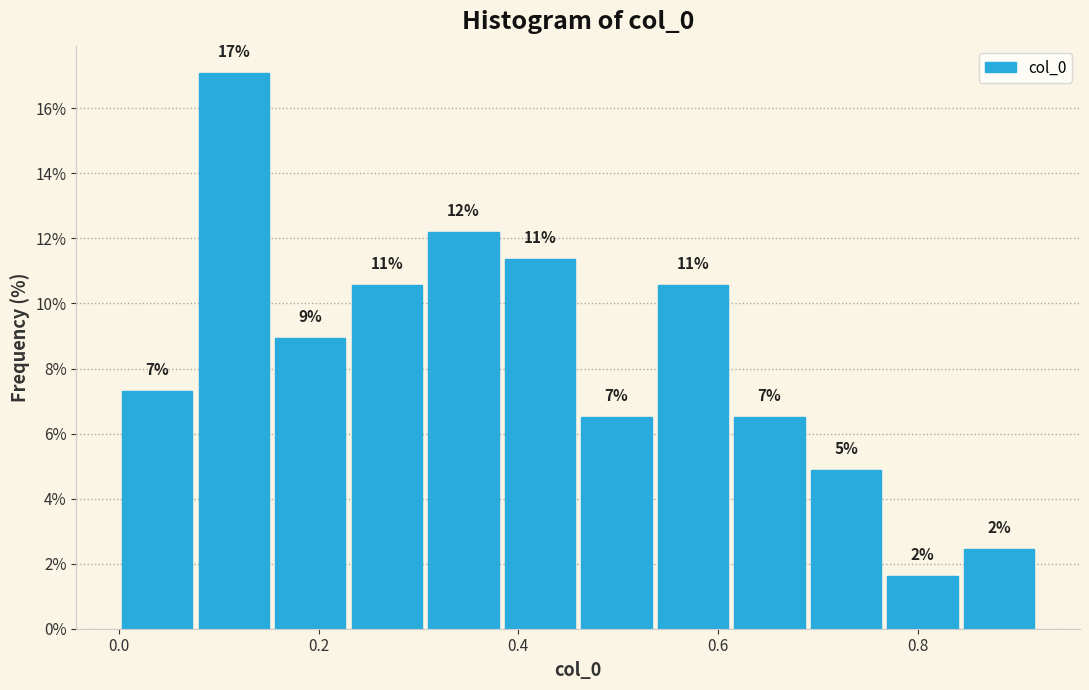

Around what value on the x-axis is the tallest bar? Give the approximate position of its centre, as read against the axis.

0.12